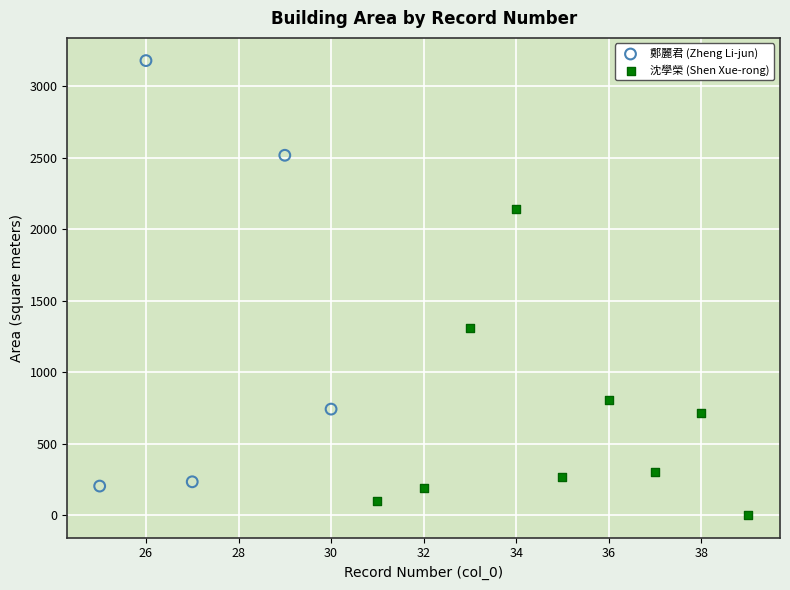

Which series contains the highest Y value?

鄭麗君 (Zheng Li-jun)